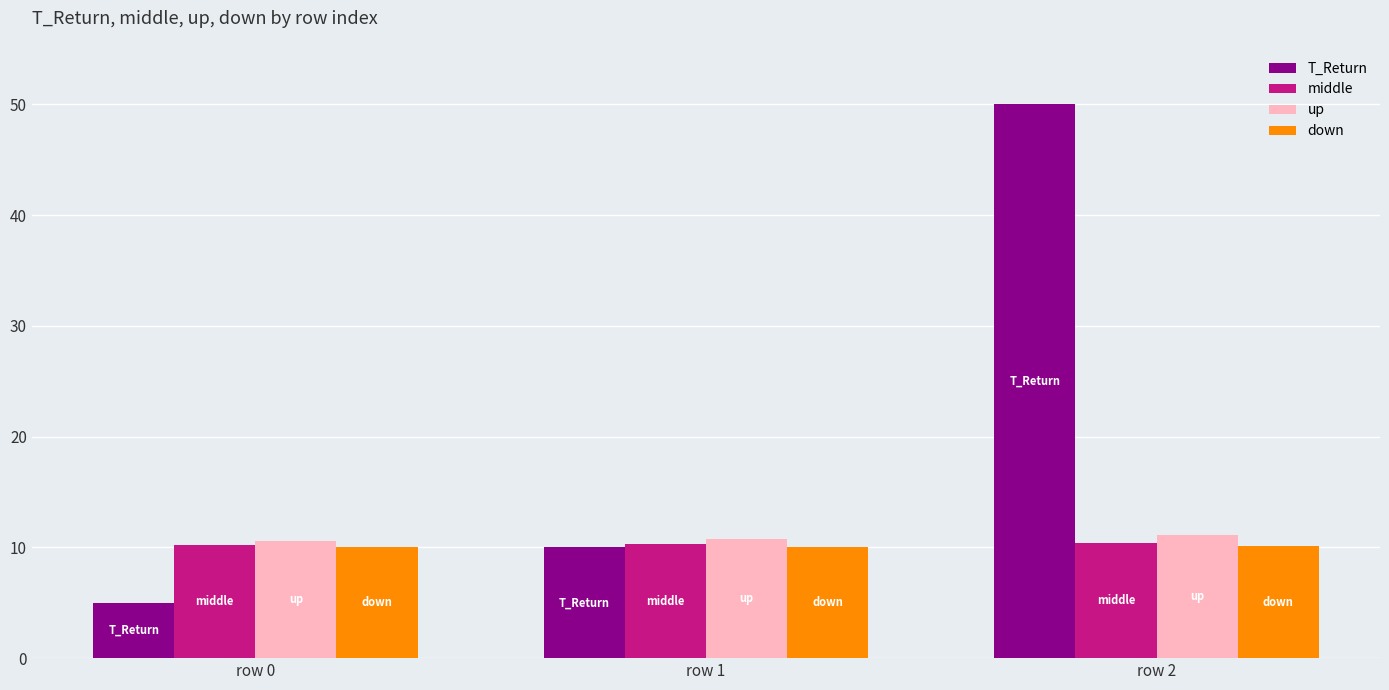

What is the average value of the middle series?

10.3